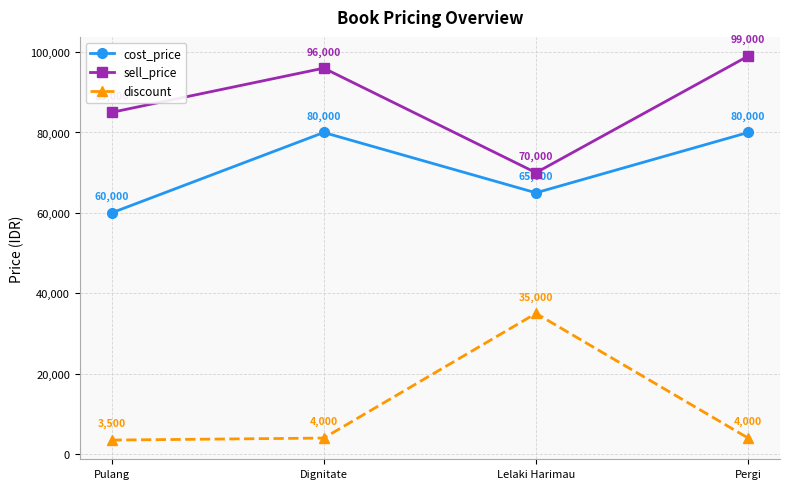

Rank the series by their maximum value, from lowest to highest.

discount, cost_price, sell_price